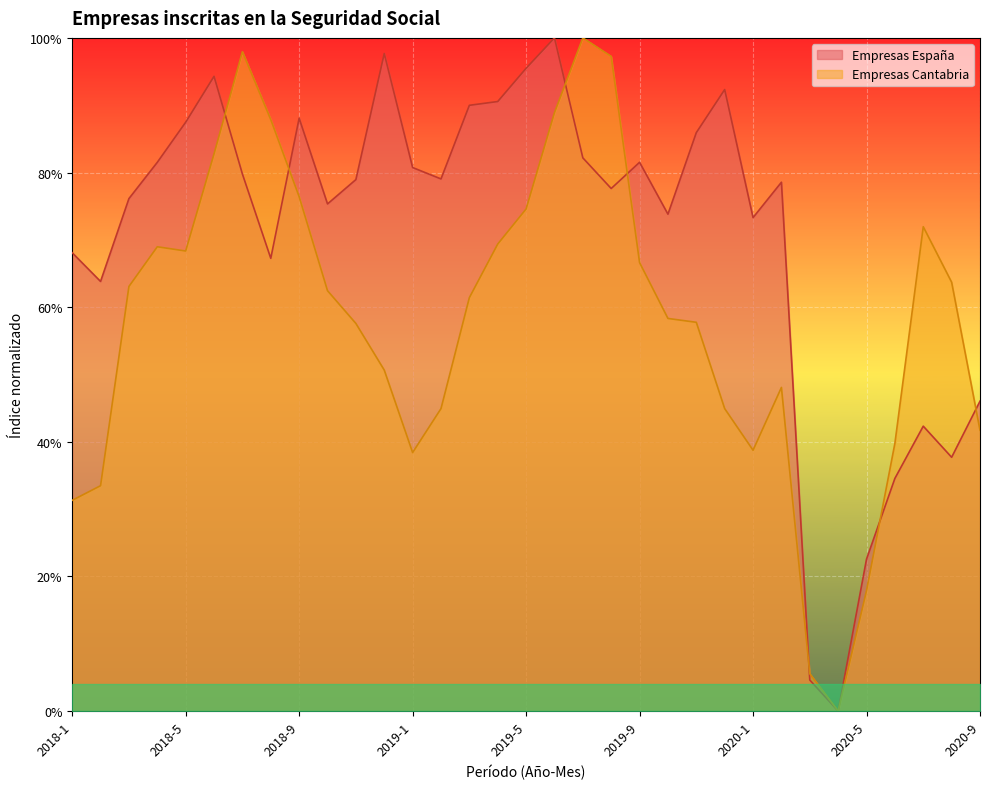

At which label is Empresas España closest to 0?

2020-4